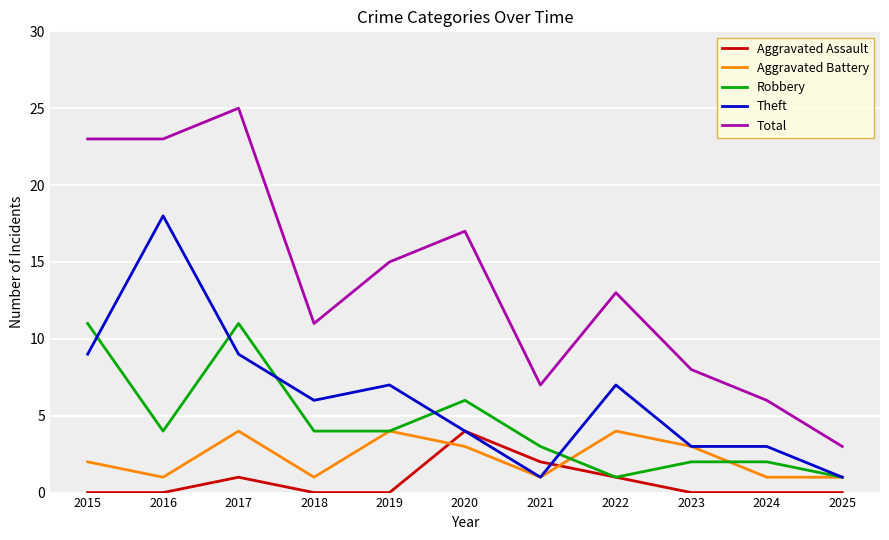

What is the sum of the Theft values at 2019 and 2016?

25